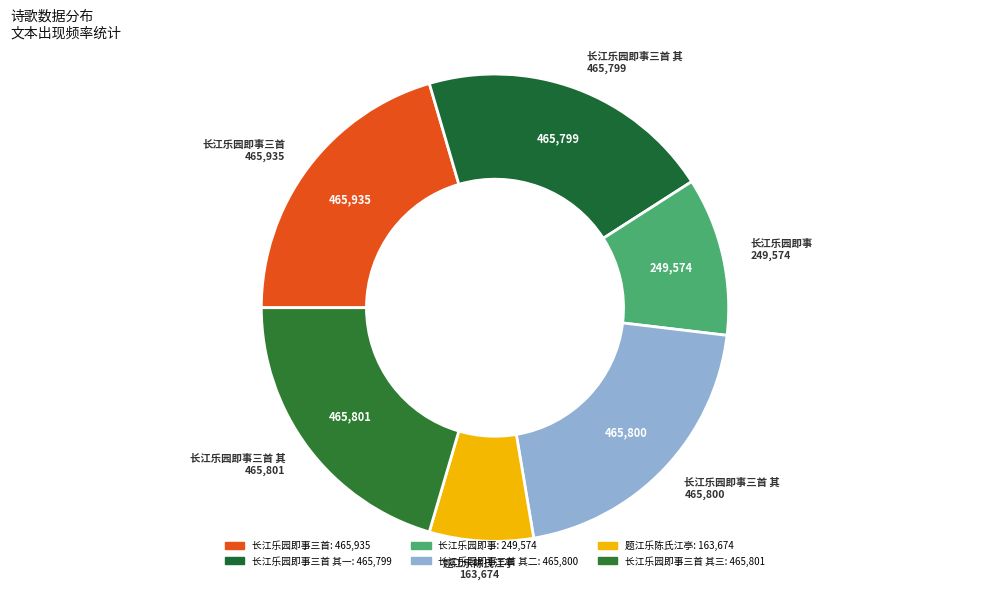

What is the smallest slice in the pie chart?

题江乐陈氏江亭